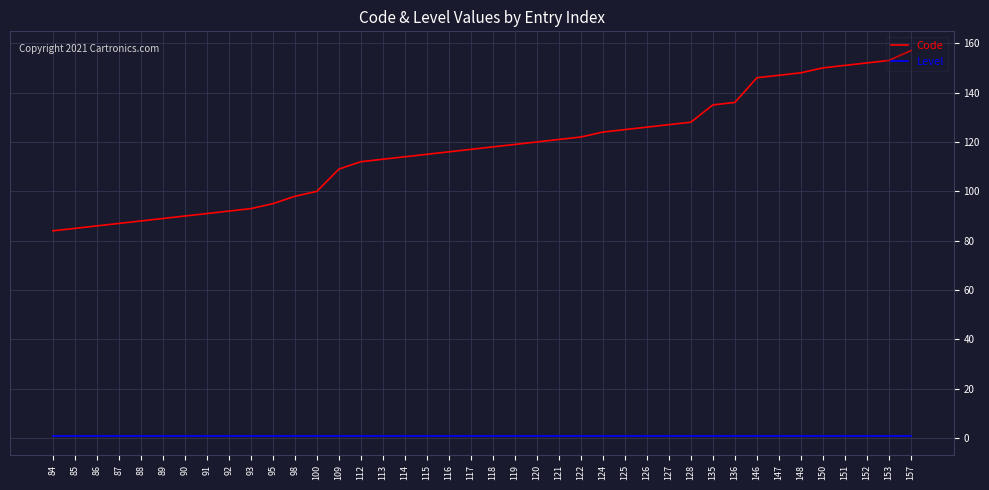

The Code series shows 157 at 157. True or false?

True